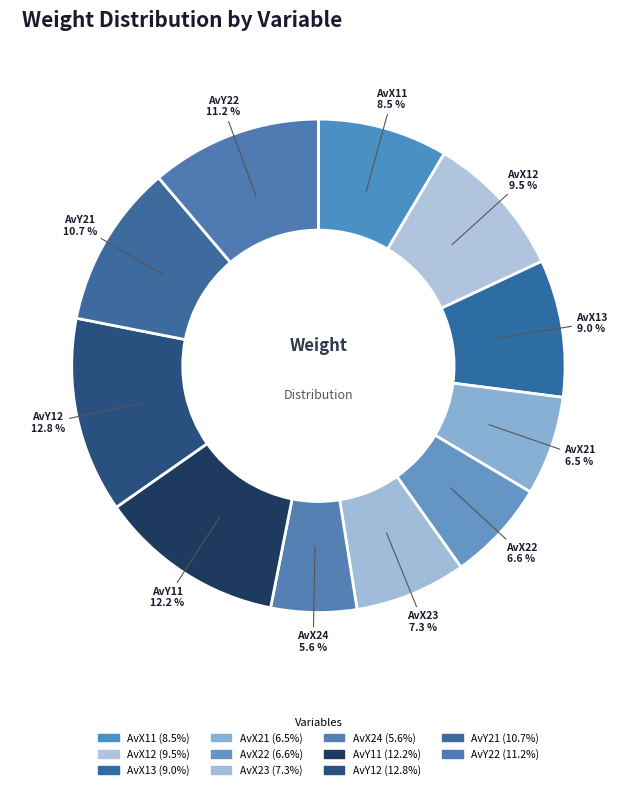

What percentage is NOT represented by AvX12?

90.5%